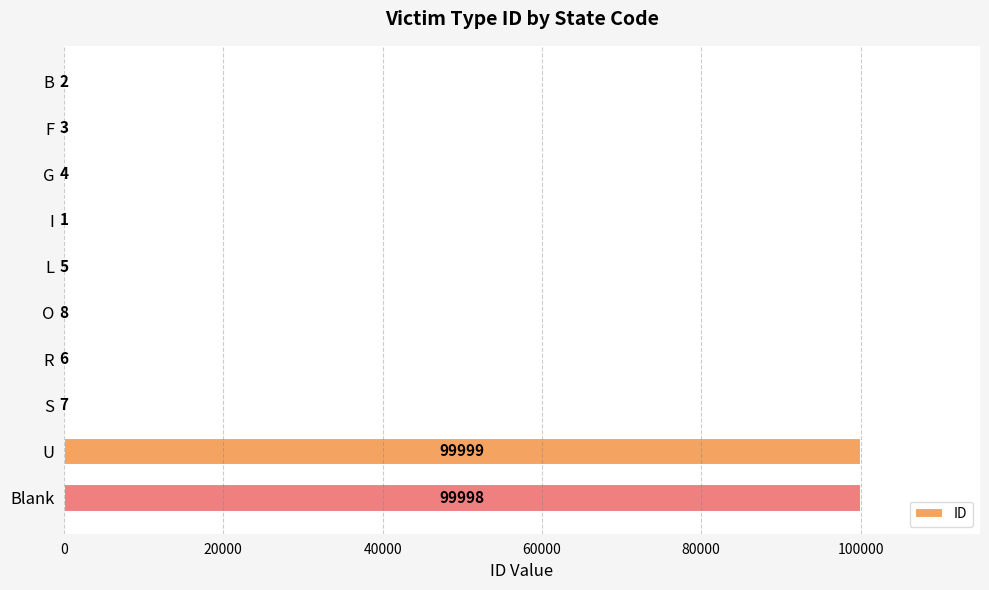

Which category has the highest value across all series?

U